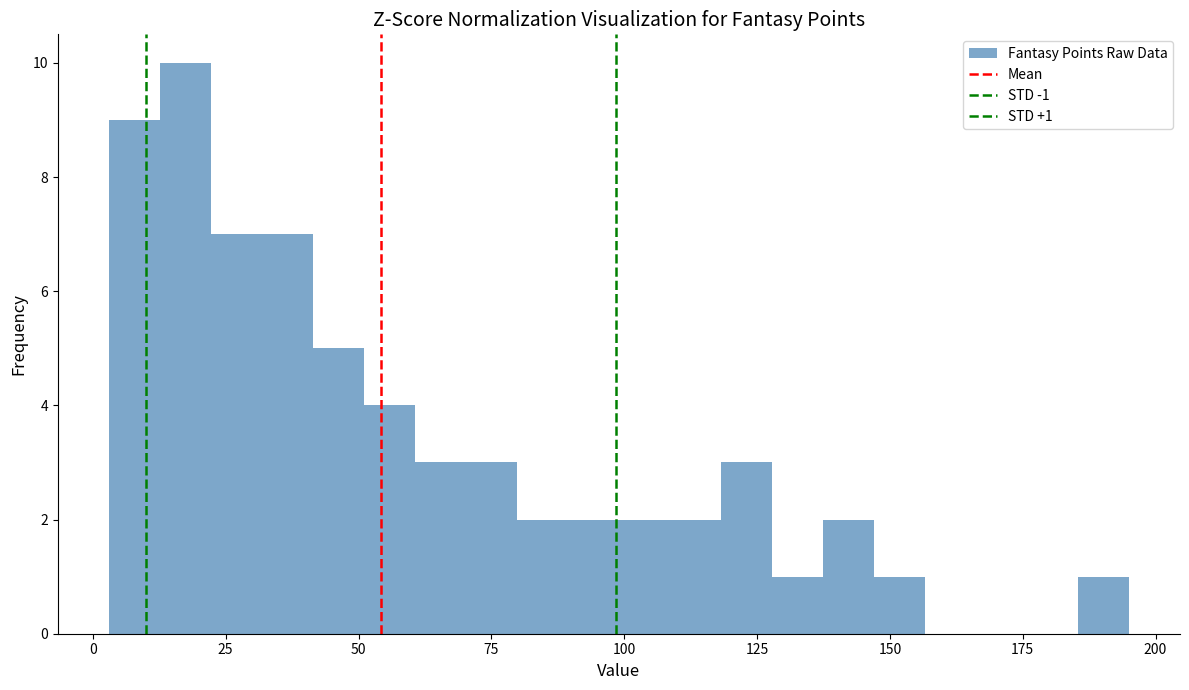

Around what value on the x-axis is the tallest bar? Give the approximate position of its centre, as read against the axis.

15